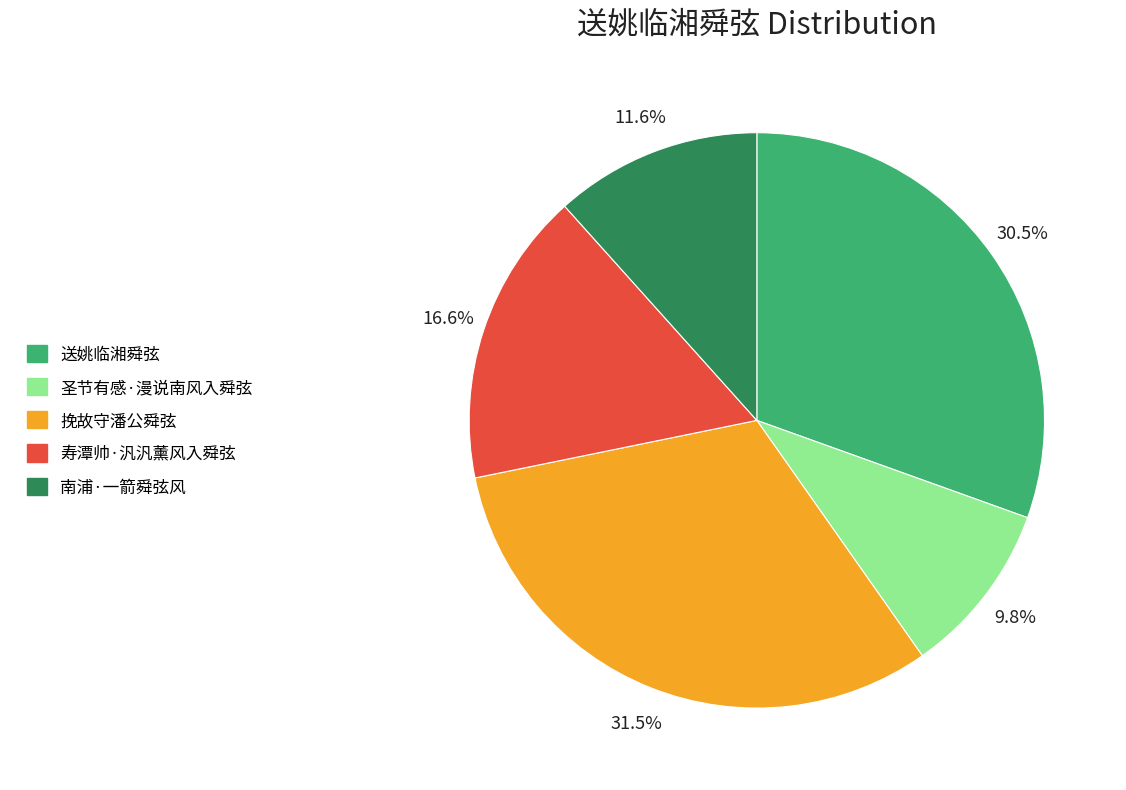

Is there a majority slice in this chart?

No